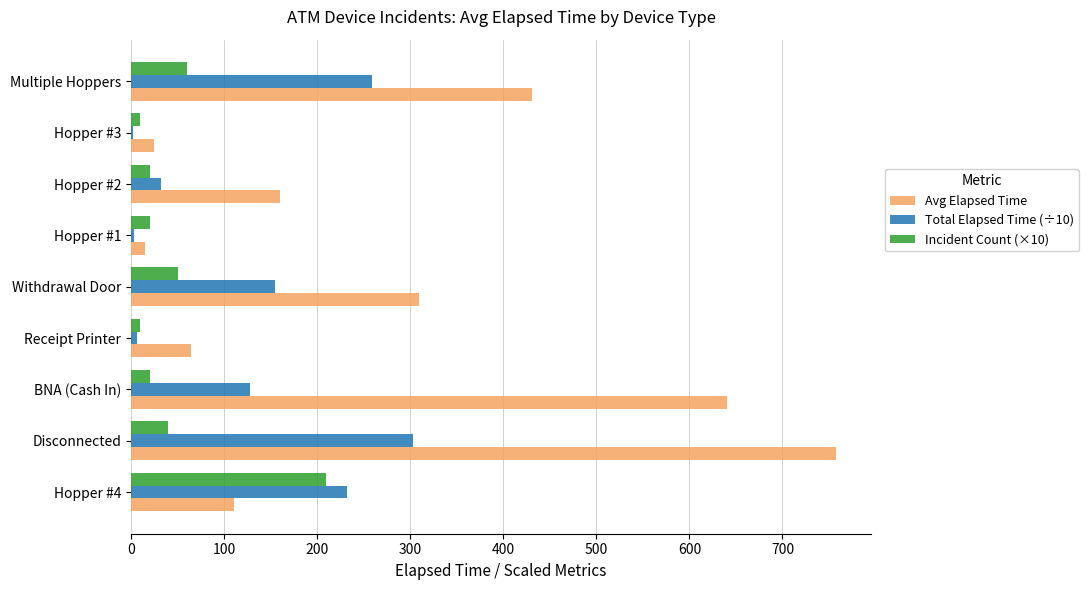

Rank the series by their average value, from highest to lowest.

Avg Elapsed Time, Total Elapsed Time (÷10), Incident Count (×10)